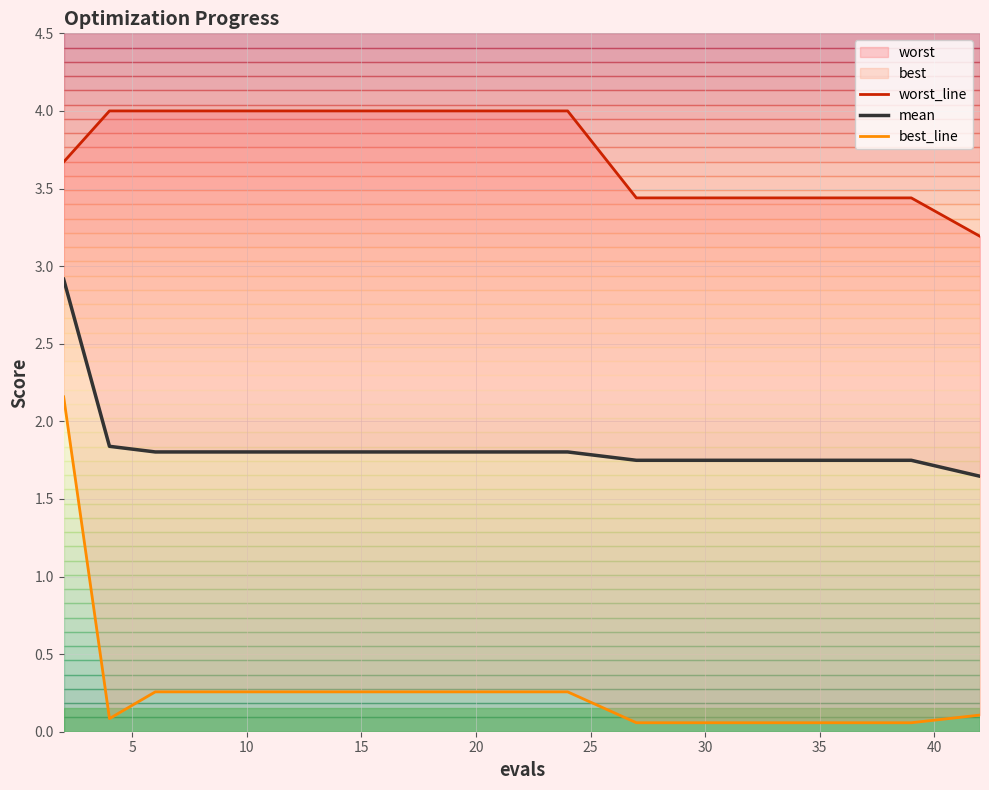

Reading right to left, list all the values displayed in this chart.

worst_line: 3.2	3.4	3.4	3.4	3.4	3.4	3.4	3.4	4.0	4.0	4.0	4.0	4.0	4.0	4.0	4.0	4.0	4.0	4.0	3.7
mean: 1.6	1.7	1.7	1.7	1.7	1.7	1.7	1.7	1.8	1.8	1.8	1.8	1.8	1.8	1.8	1.8	1.8	1.8	1.8	2.9
best_line: 0.1	0.1	0.1	0.1	0.1	0.1	0.1	0.1	0.3	0.3	0.3	0.3	0.3	0.3	0.3	0.3	0.3	0.3	0.1	2.2